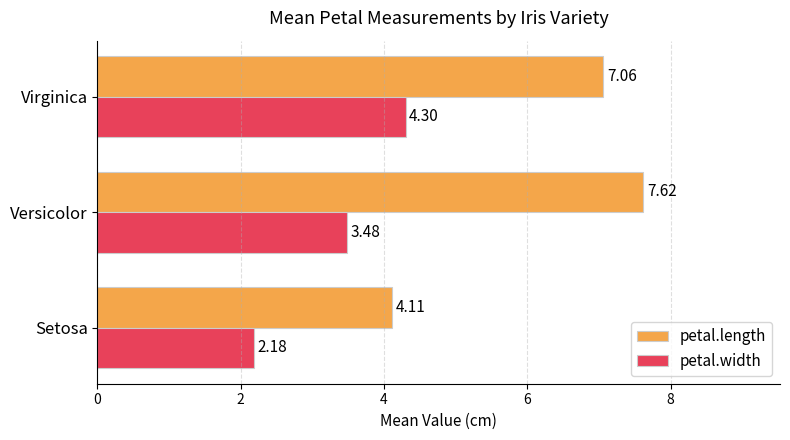

At which category is the sum across all series the highest?

Virginica